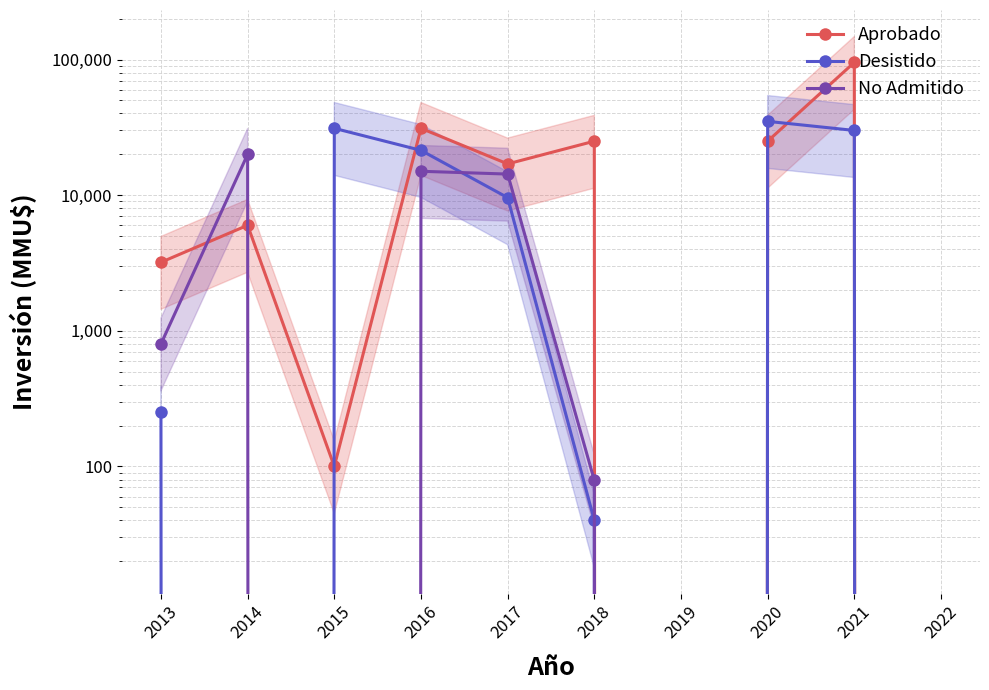

At which label does Desistido reach its minimum?

2014